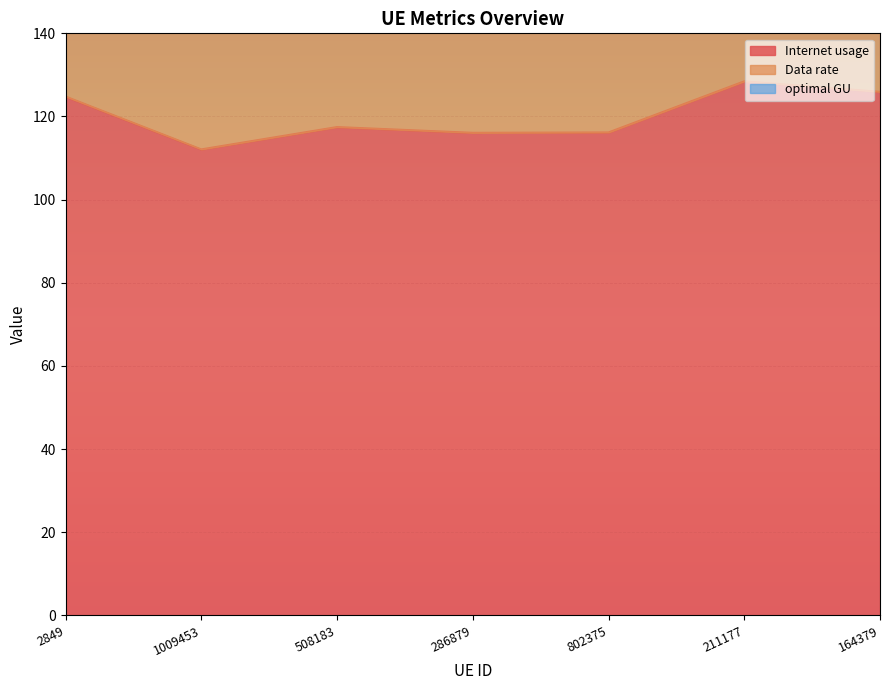

True or false: Internet usage and Data rate intersect in this chart.

False